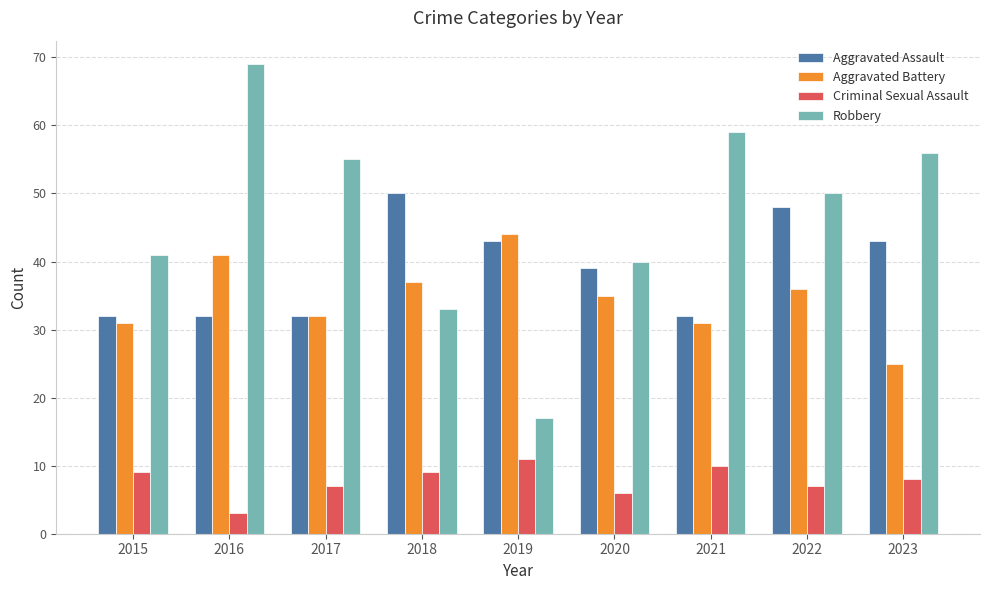

Rank the series by their maximum value, from lowest to highest.

Criminal Sexual Assault, Aggravated Battery, Aggravated Assault, Robbery